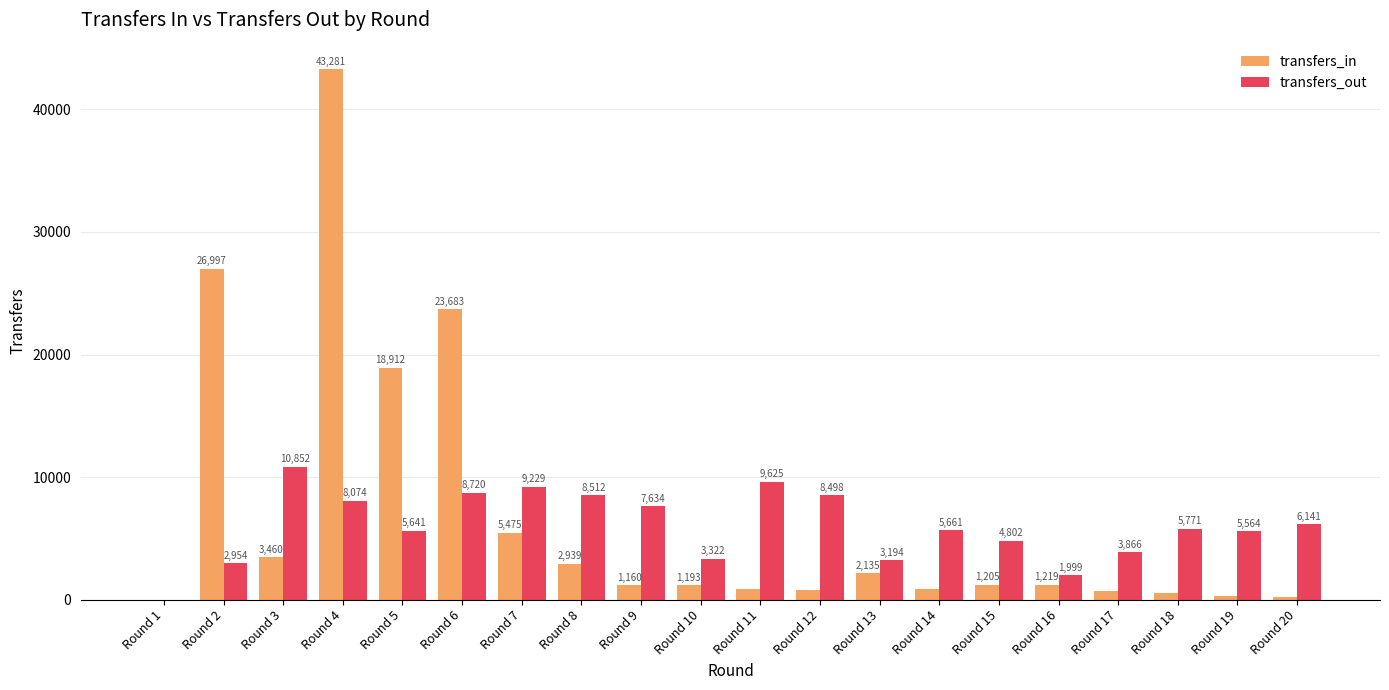

Reading left to right, transcribe all the data shown in this chart.

transfers_in: 0	26997	3460	43281	18912	23683	5475	2939	1160	1193	873	754	2135	865	1205	1219	672	533	297	176
transfers_out: 0	2954	10852	8074	5641	8720	9229	8512	7634	3322	9625	8498	3194	5661	4802	1999	3866	5771	5564	6141